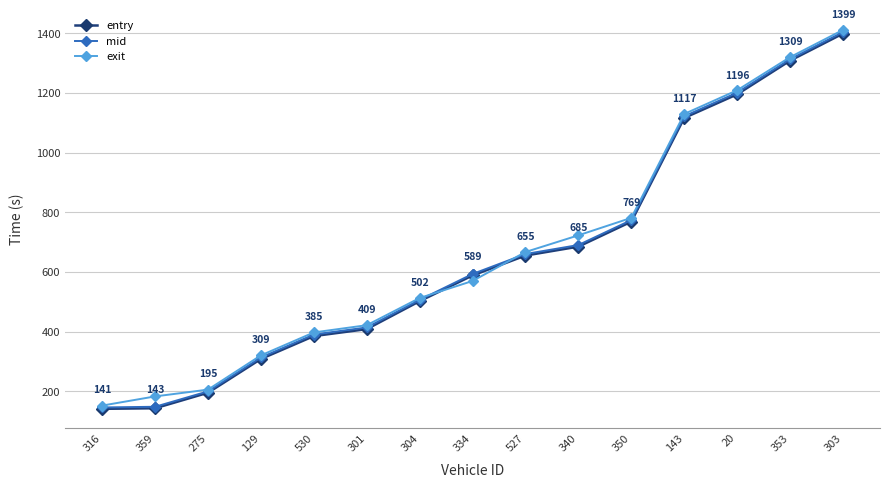

At which category is the sum across all series the highest?

303